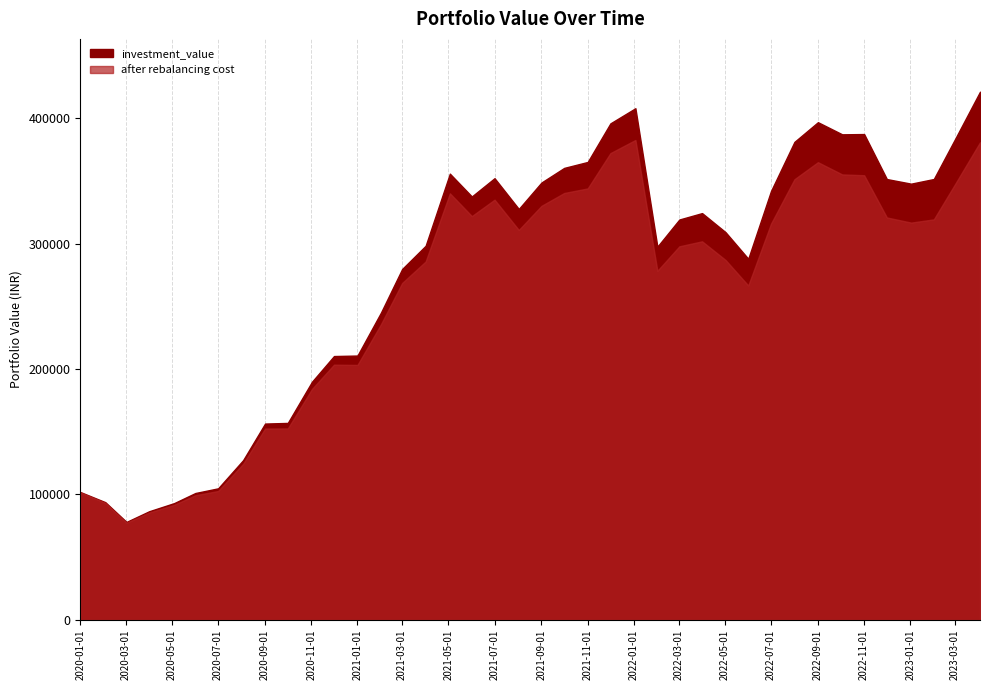

What is the highest value of the after rebalancing cost series?

382842.5